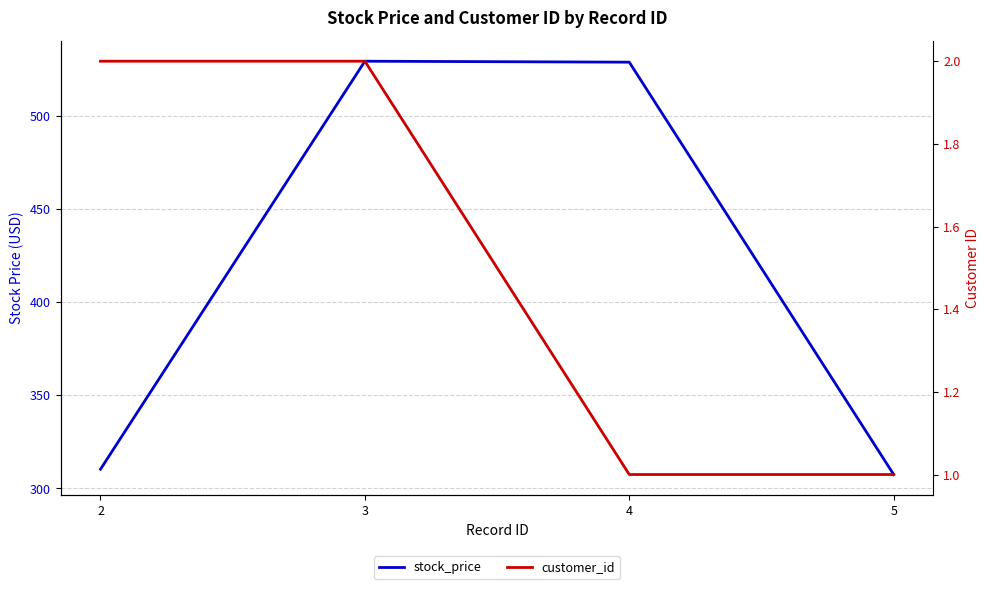

What is the maximum value for stock_price?

529.4